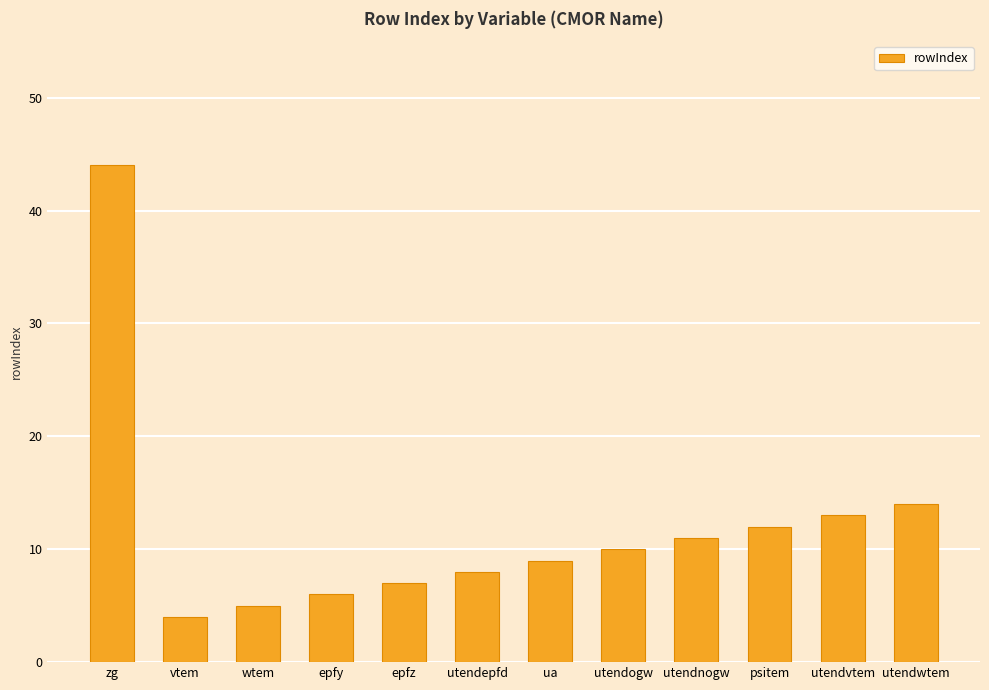

The value at utendwtem is 14. True or false?

True